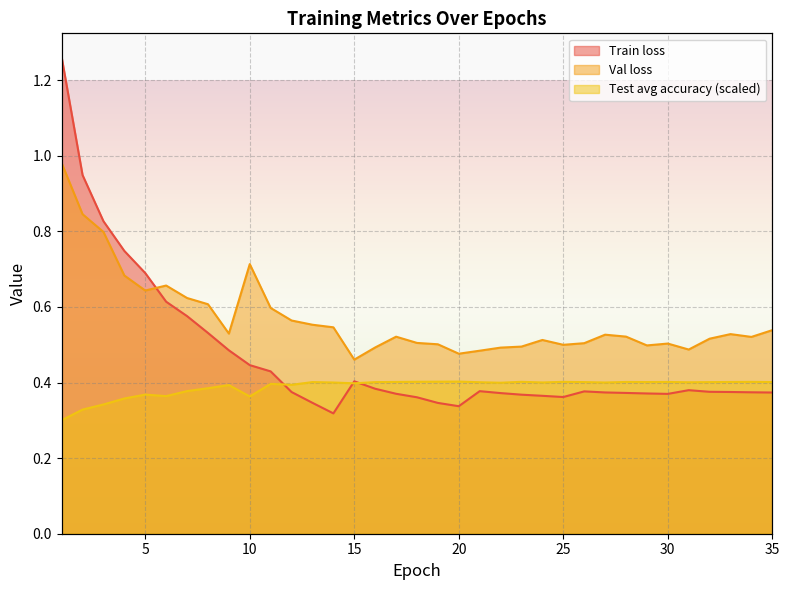

The value of Train loss at 25 is 0.4. True or false?

True